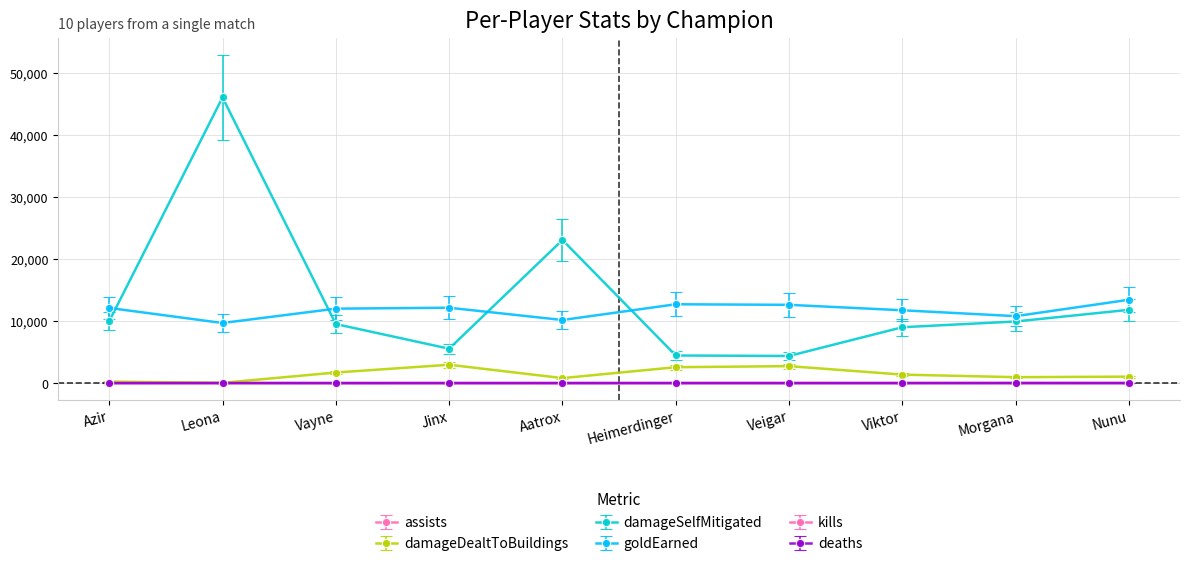

True or false: kills and goldEarned cross at least once.

False